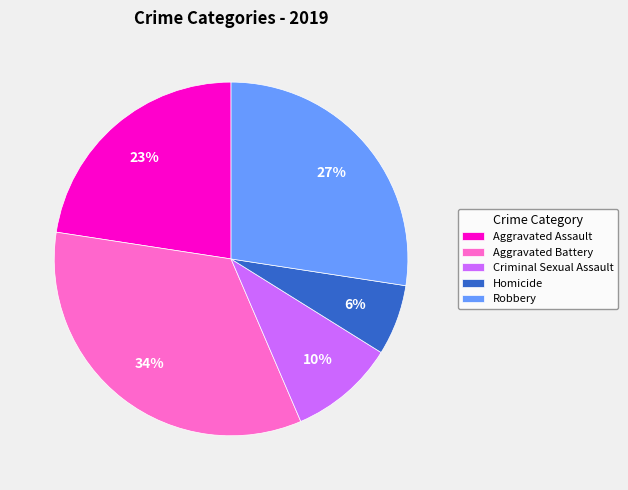

To the nearest percent, what percentage of the pie is Homicide?

6%